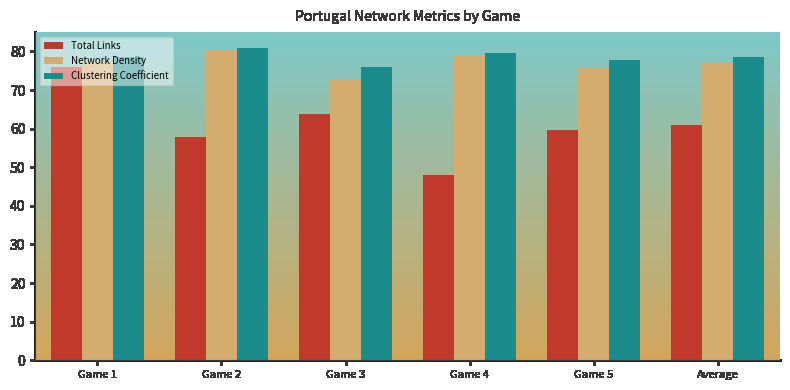

Which has a higher value, Game 5 or Game 1?

Game 1